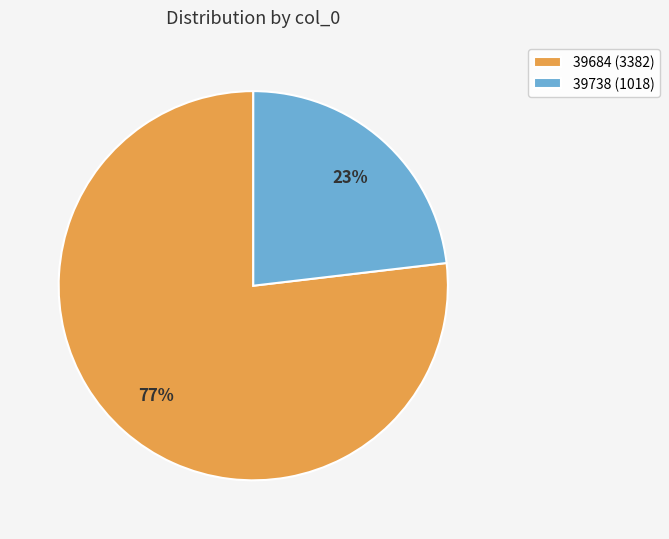

To the nearest percent, what percentage of the pie is 39684?

77%